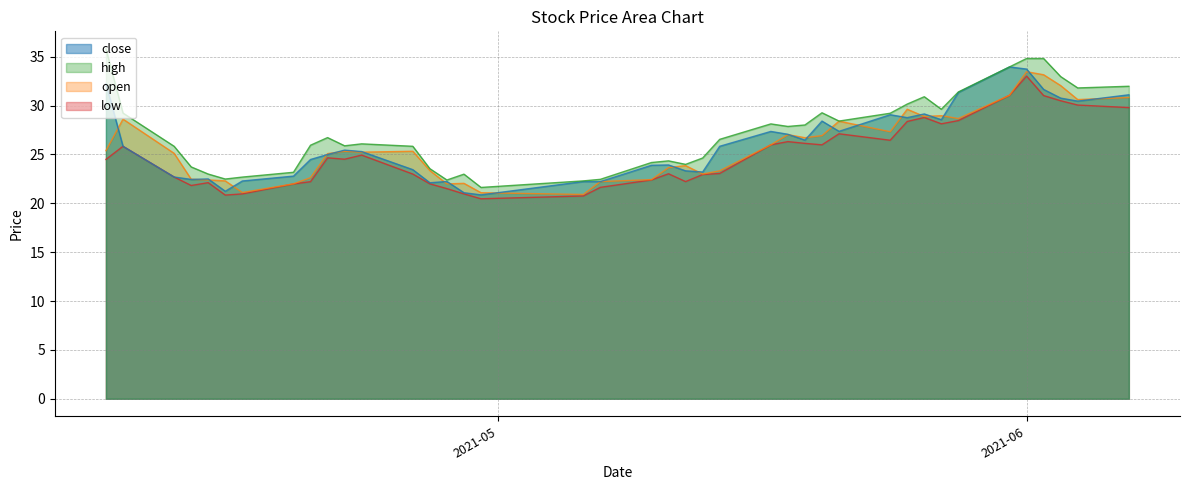

Which series has the largest total across all categories?

high